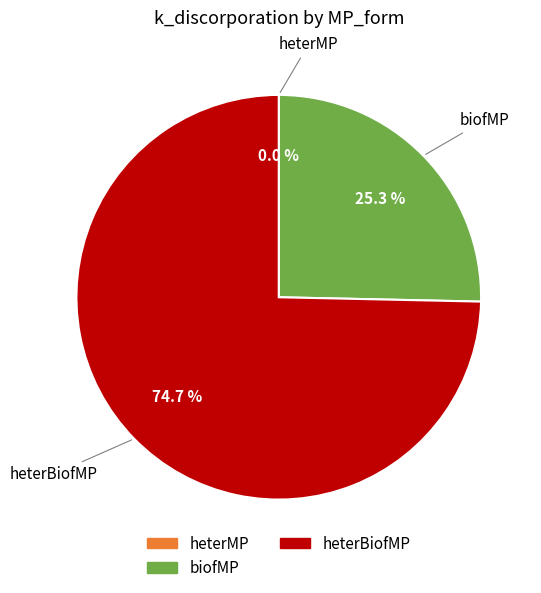

What is the total percentage of heterBiofMP and biofMP?

100.0%